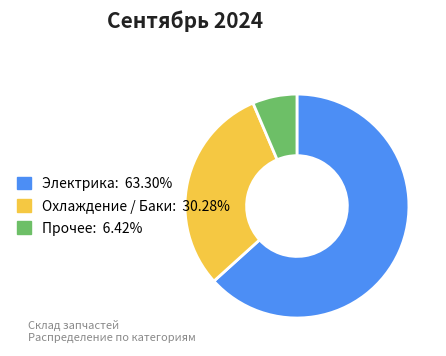

Does Охлаждение / Баки: 30.28% represent more than half of the total?

No